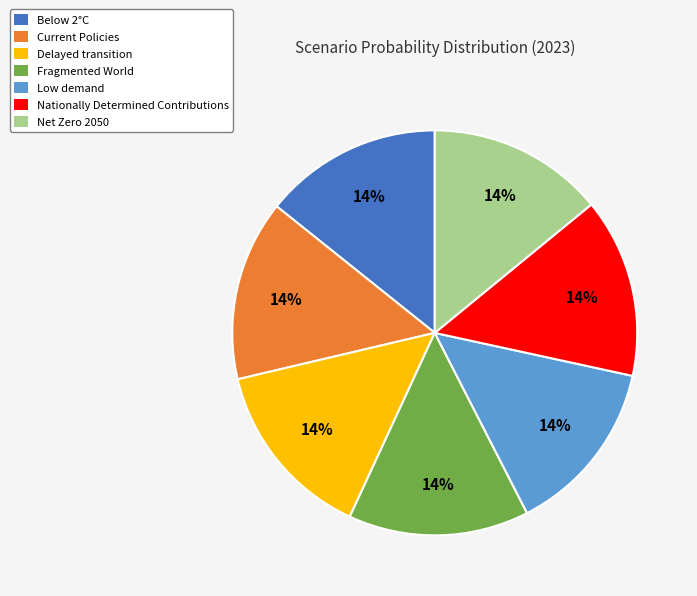

Do Delayed transition and Fragmented World together represent more than half of the pie?

No